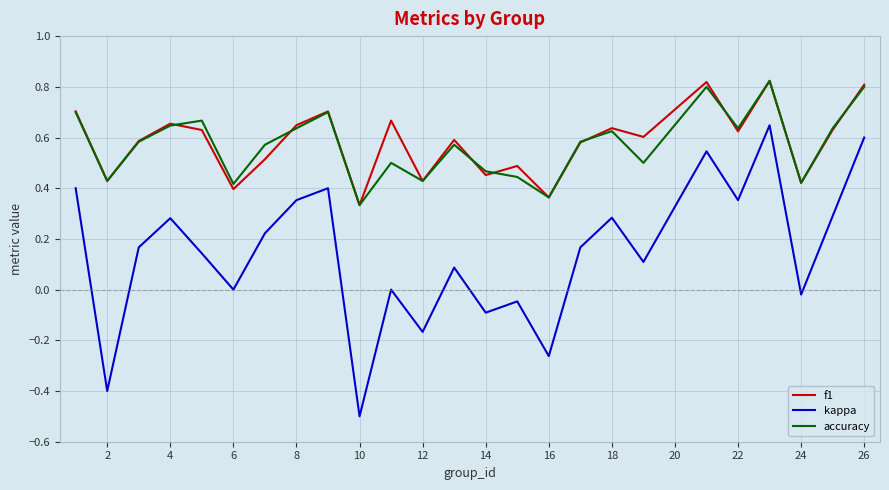

True or false: f1 has more than 2 interior local peaks.

True